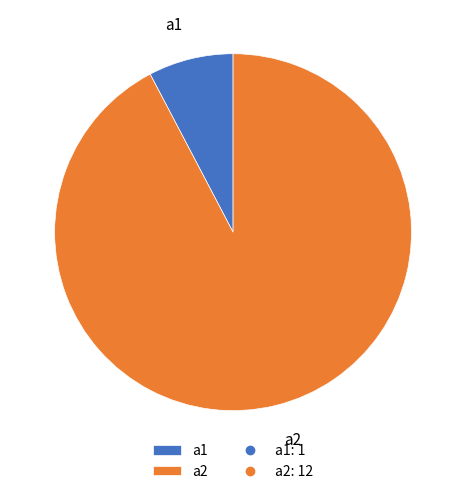

To the nearest percent, what is the average slice percentage?

50%